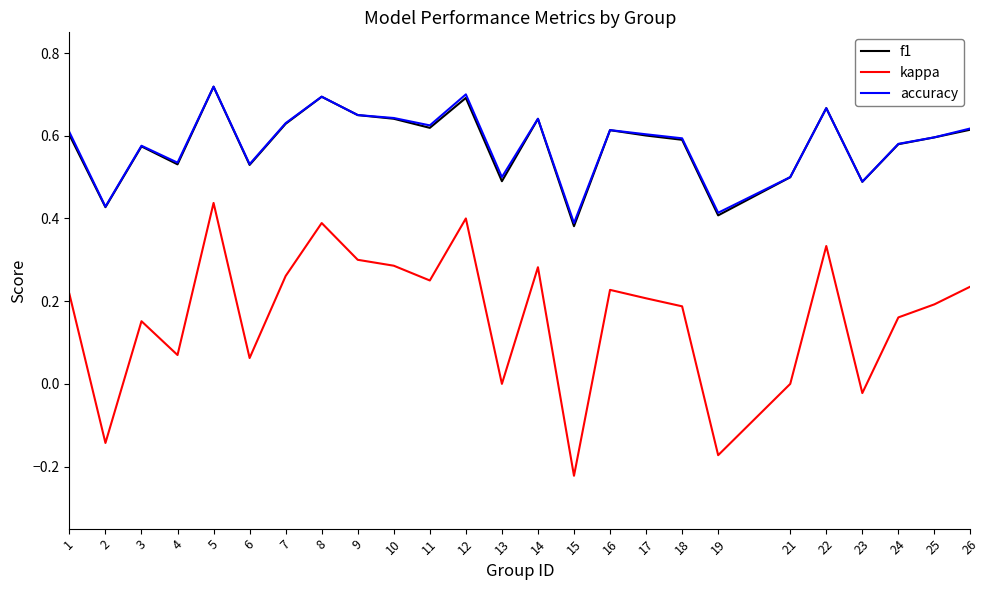

At which category does f1 reach its first local valley?

2